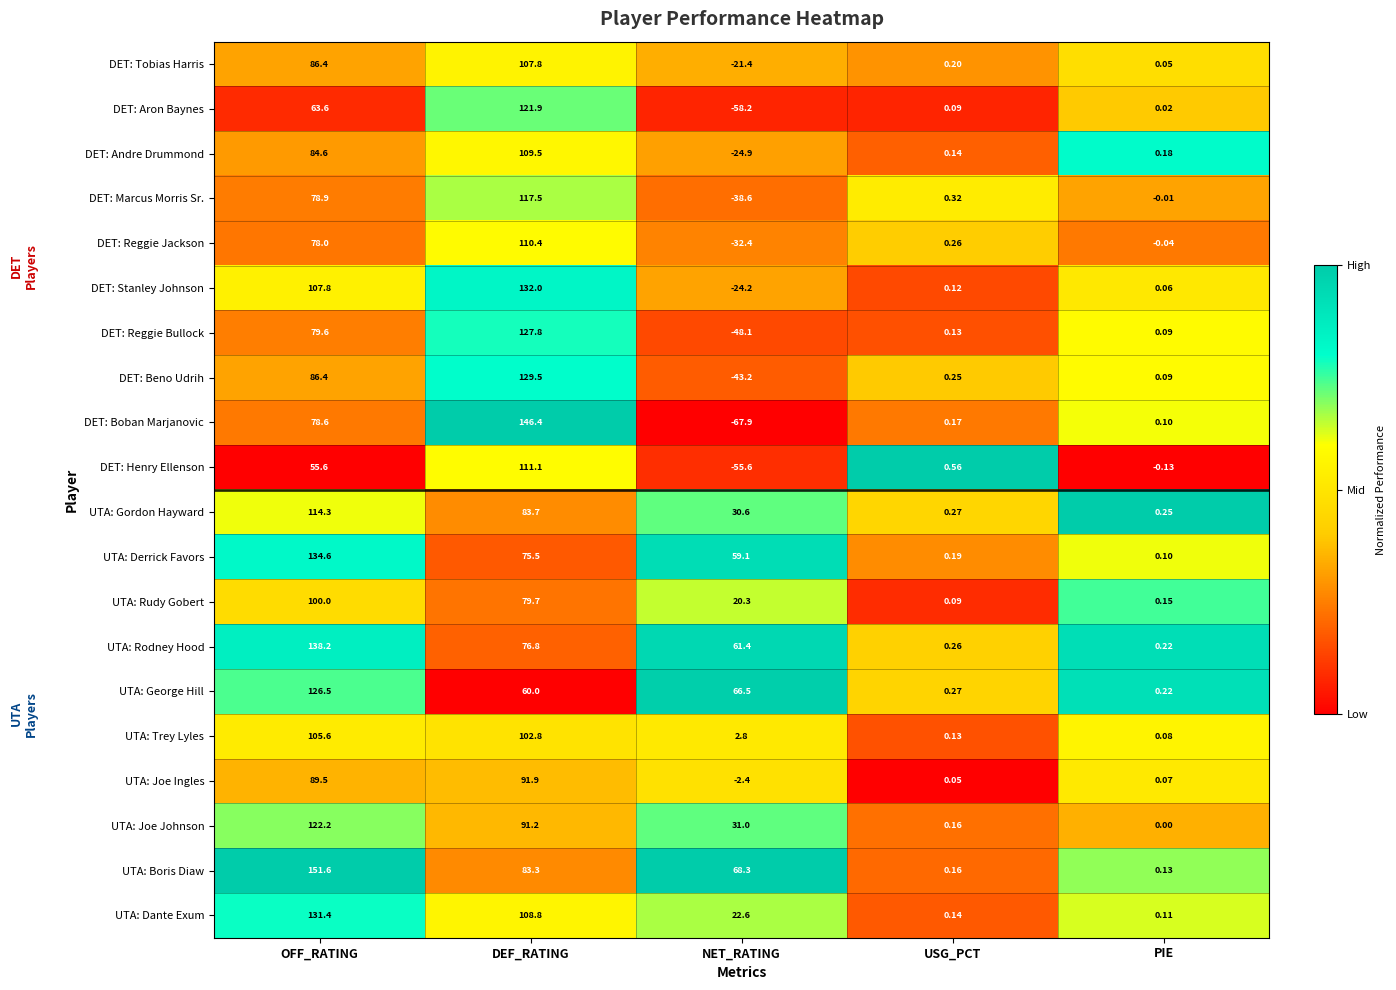

Count the number of data series in this chart.

20